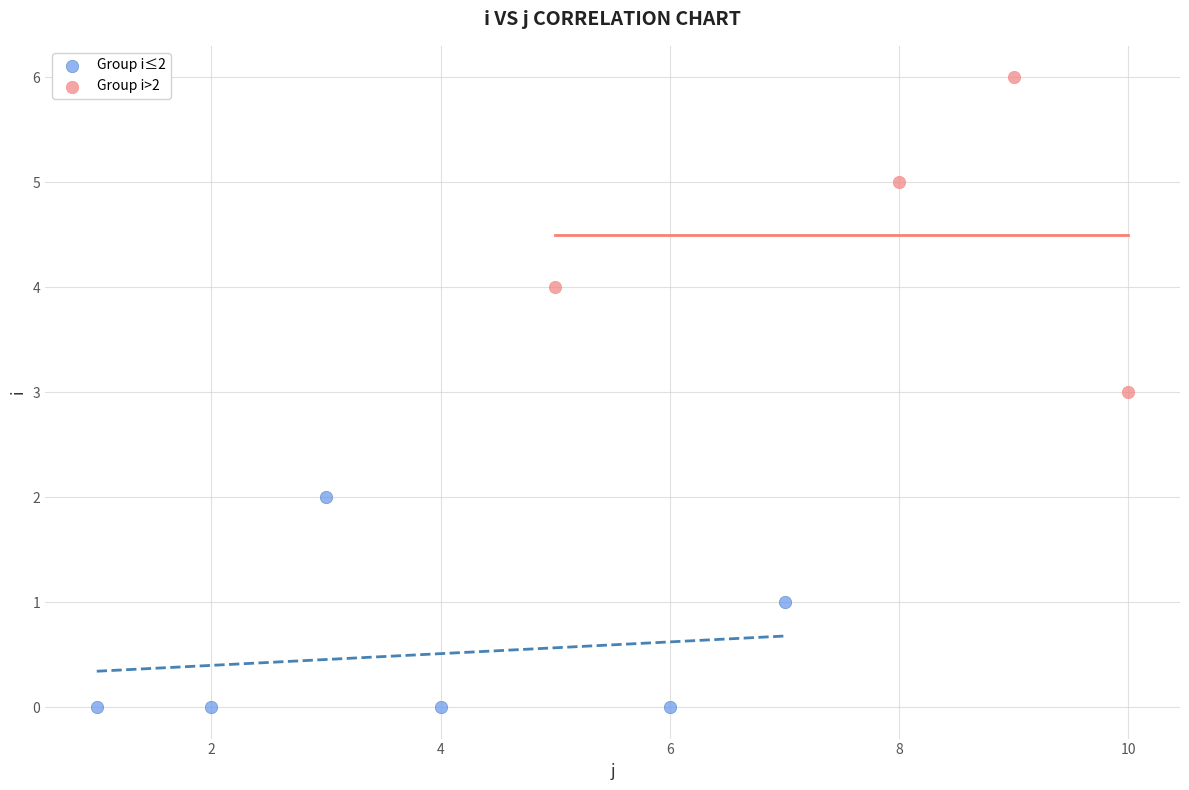

Which series contains the highest Y value?

Group i>2